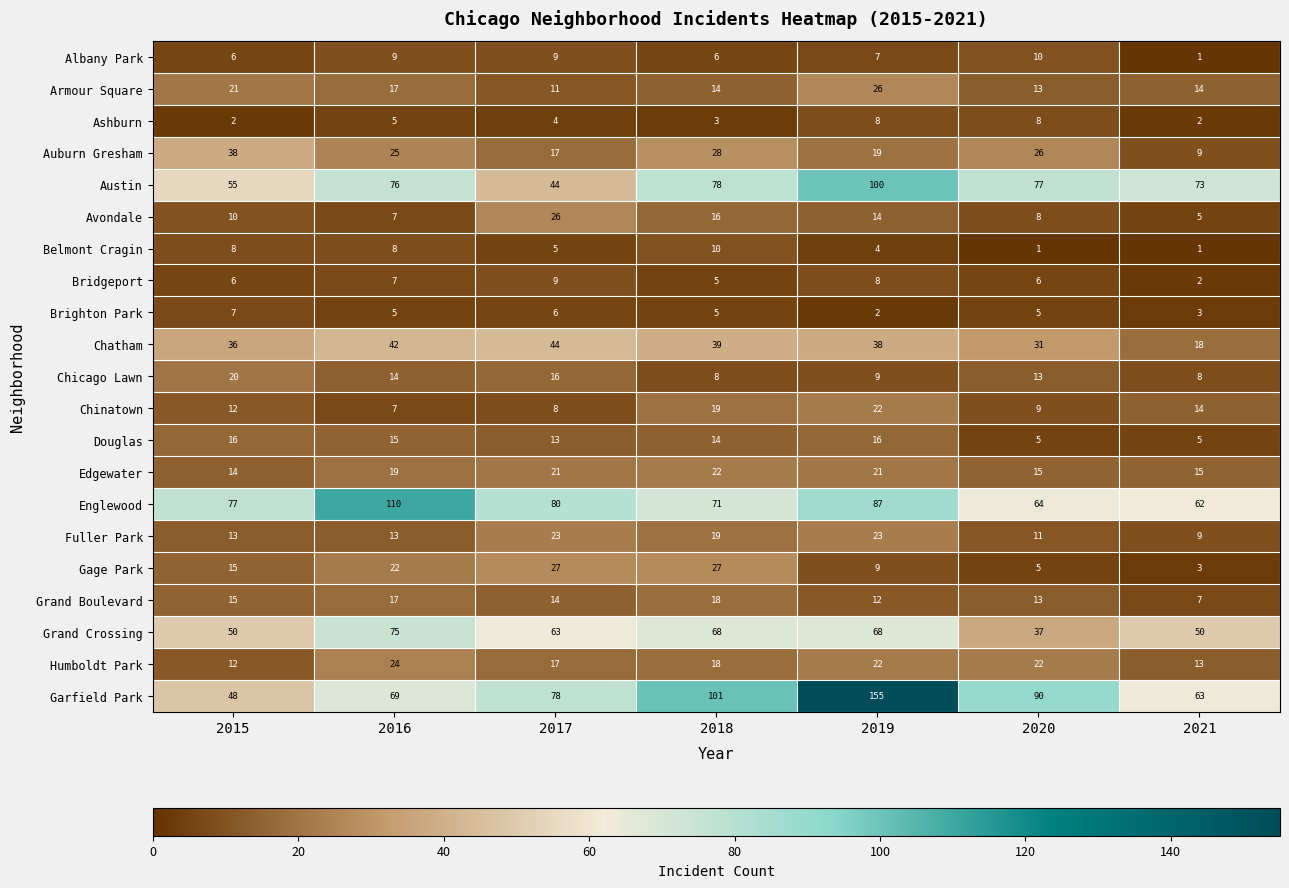

Which series has the largest total across all categories?

Garfield Park